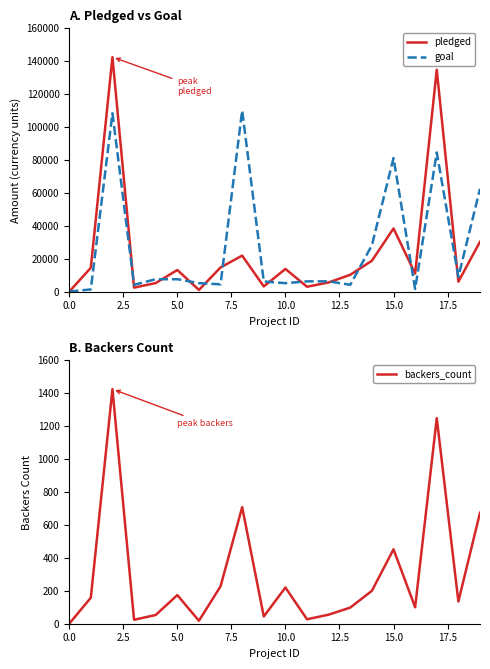

Count the number of data series in this chart.

3